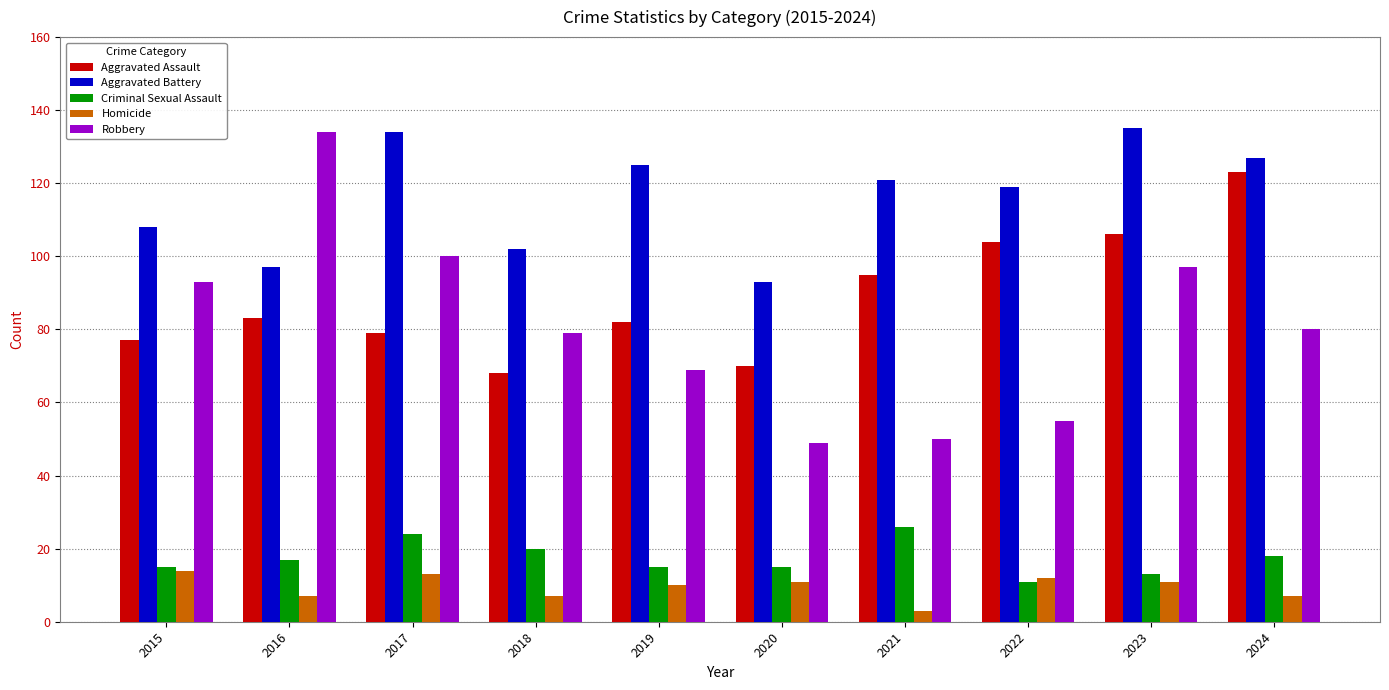

What is the approximate value of Robbery at 2024?

80